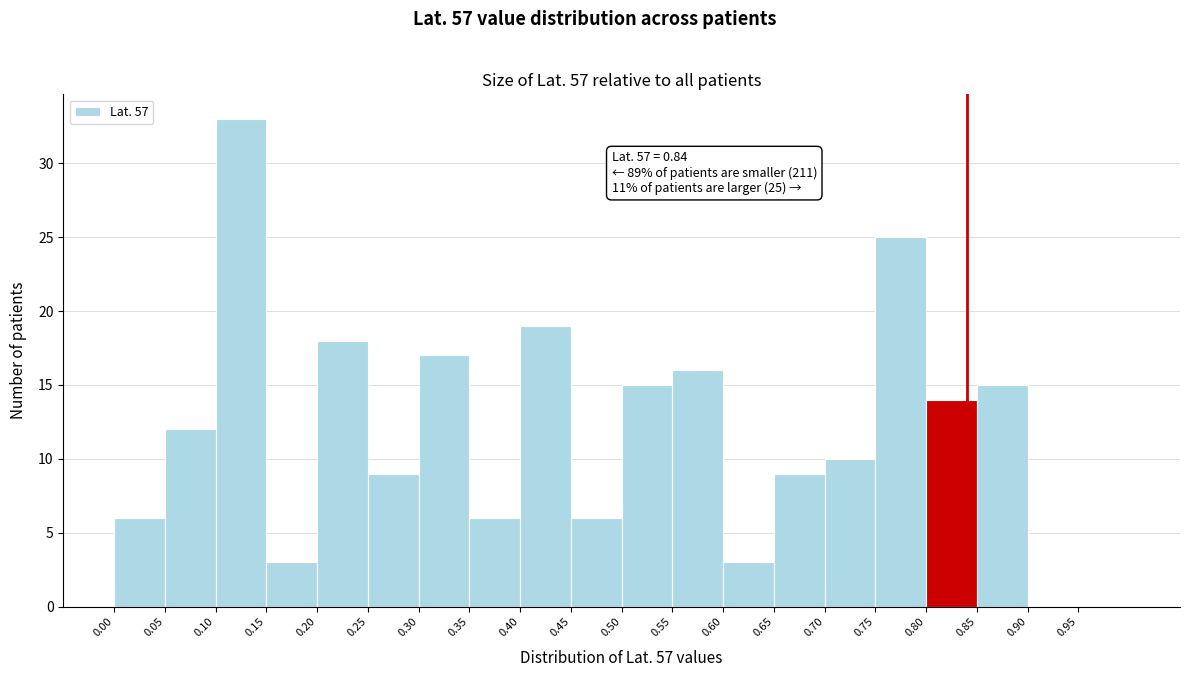

Over which range of the x-axis is the bar tallest?

0.10 to 0.15